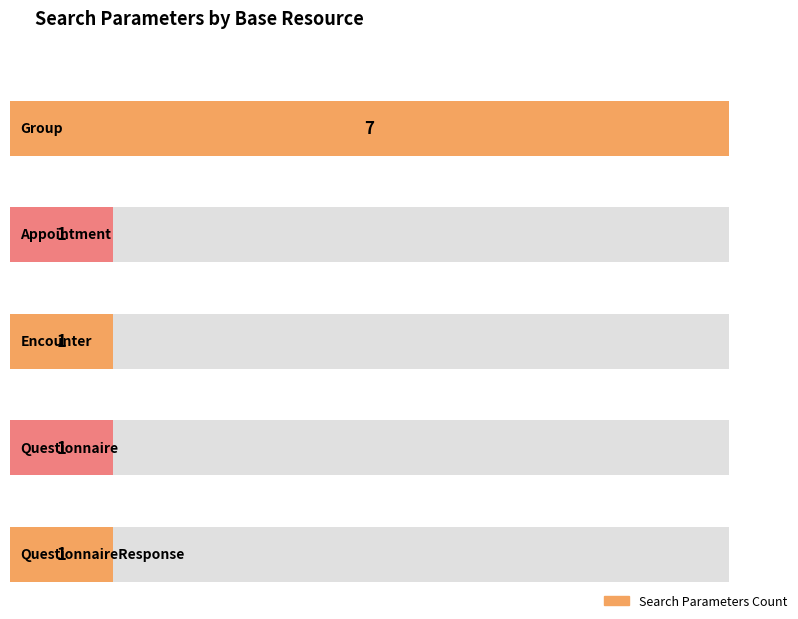

What is the label of the 5th bar from the left?

QuestionnaireResponse